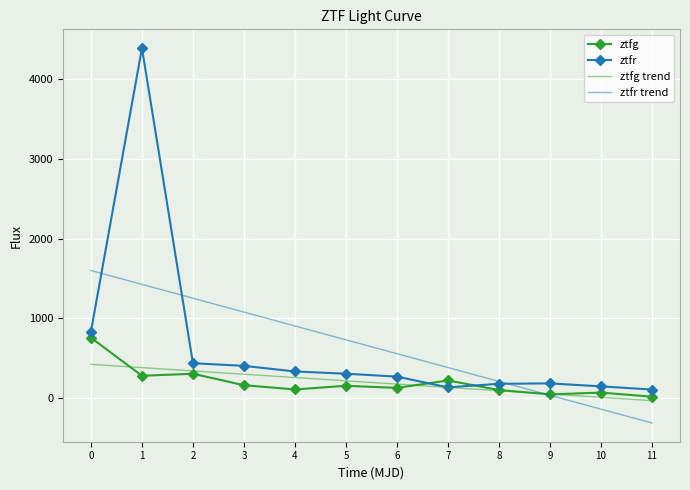

Rank the series at 11 from highest to lowest value.

ztfr, ztfg, ztfg trend, ztfr trend